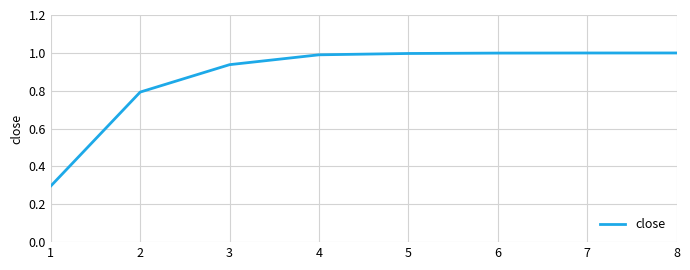

Between 1 and 5, which is larger?

5